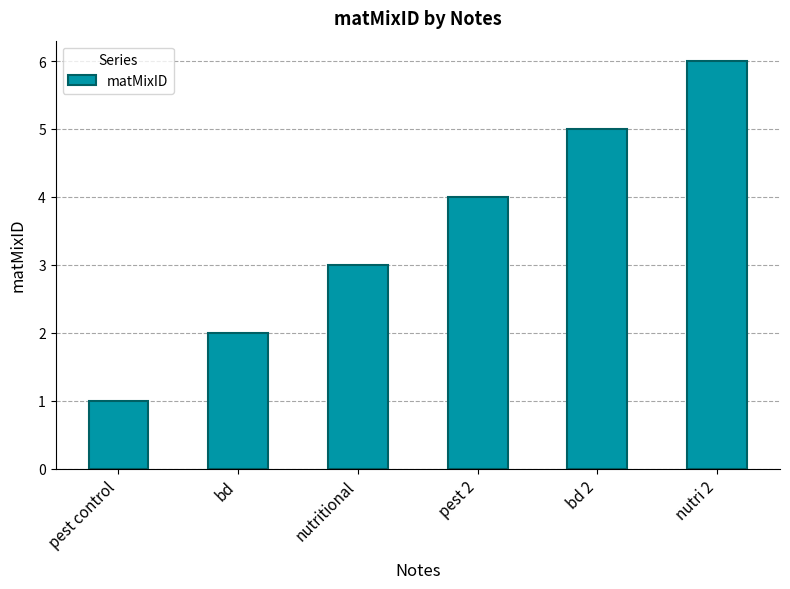

What is the difference between the values at nutritional and pest control?

2